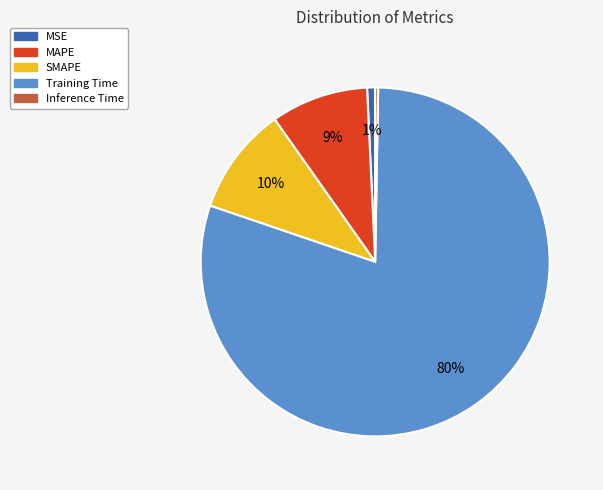

True or false: Training Time accounts for 80% of the total.

True